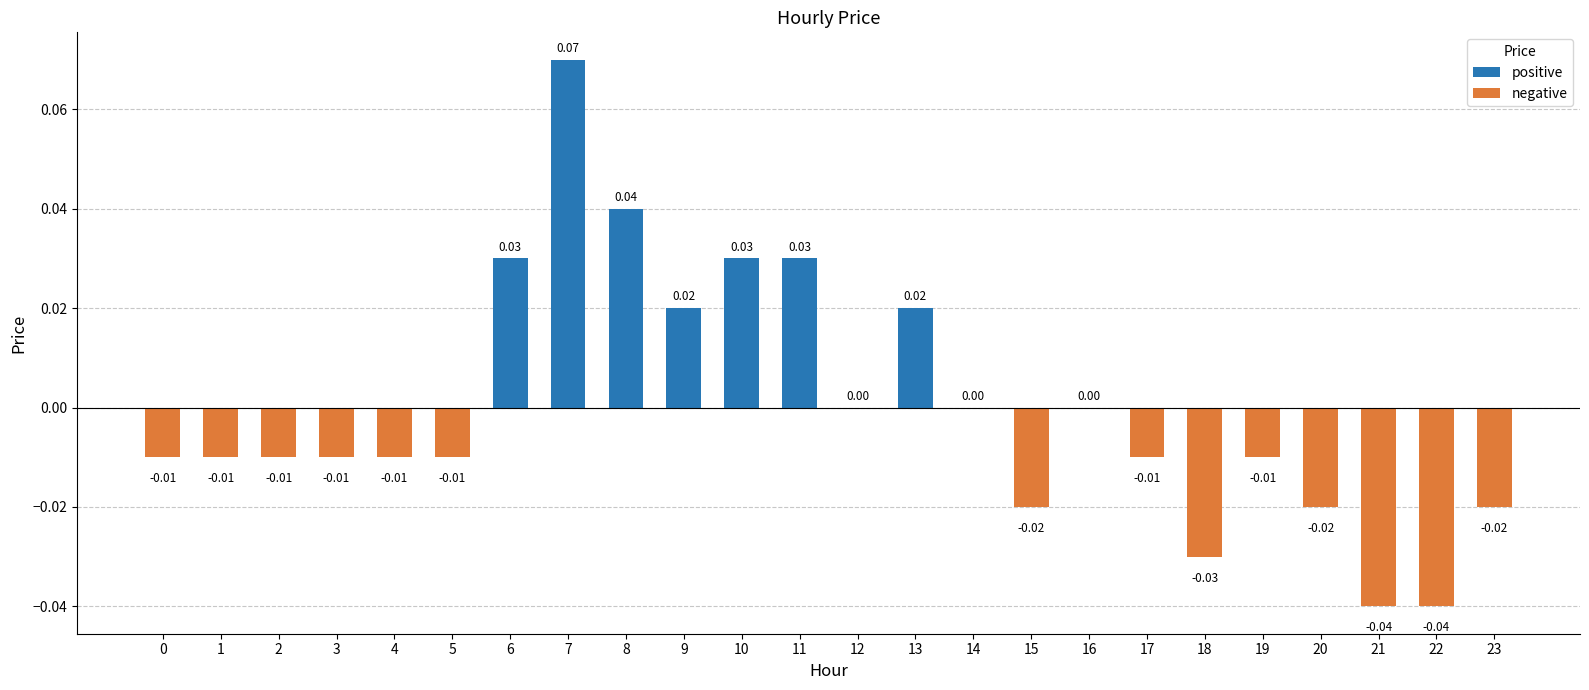

How many data points does each series have?

24